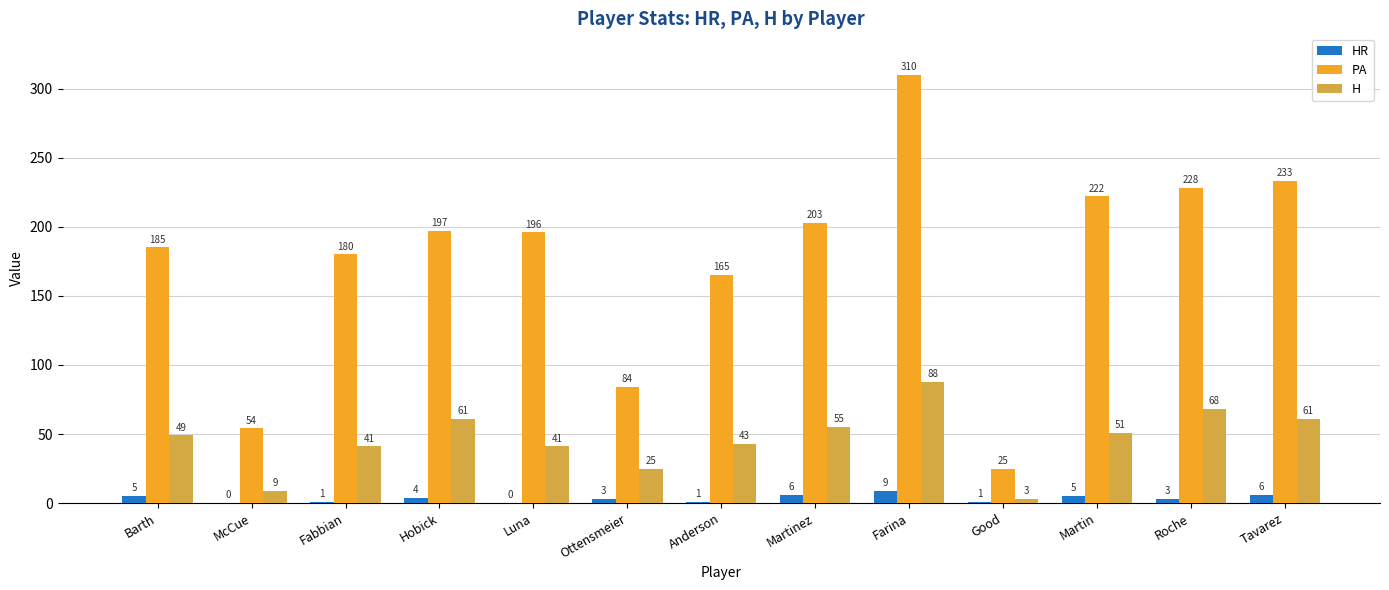

What is the highest value of the PA series?

310